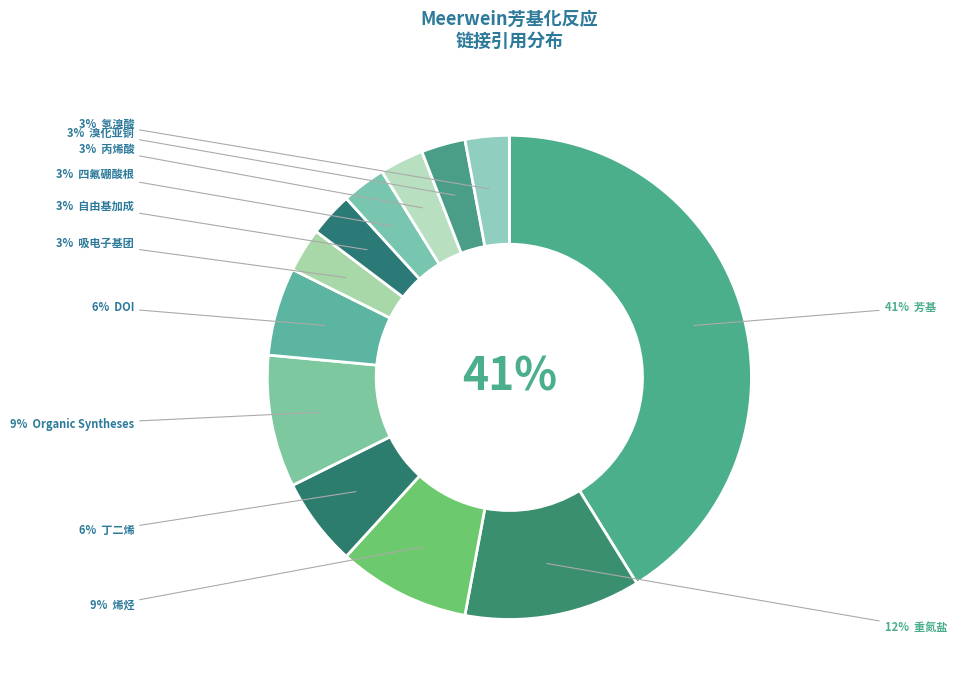

How much of the chart is everything except 四氟硼酸根?

97.1%